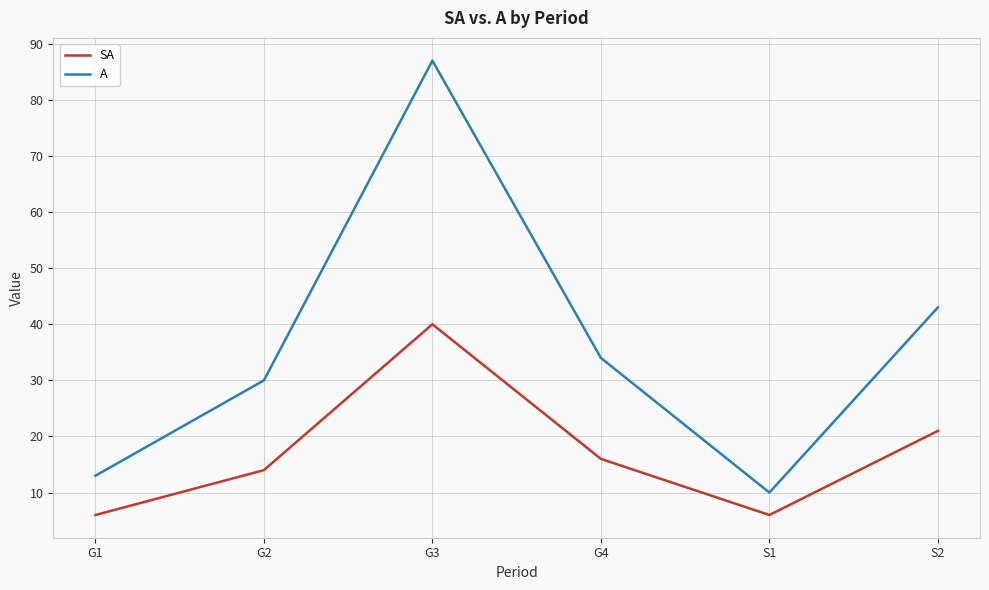

Which series changed the most between G1 and G4?

A